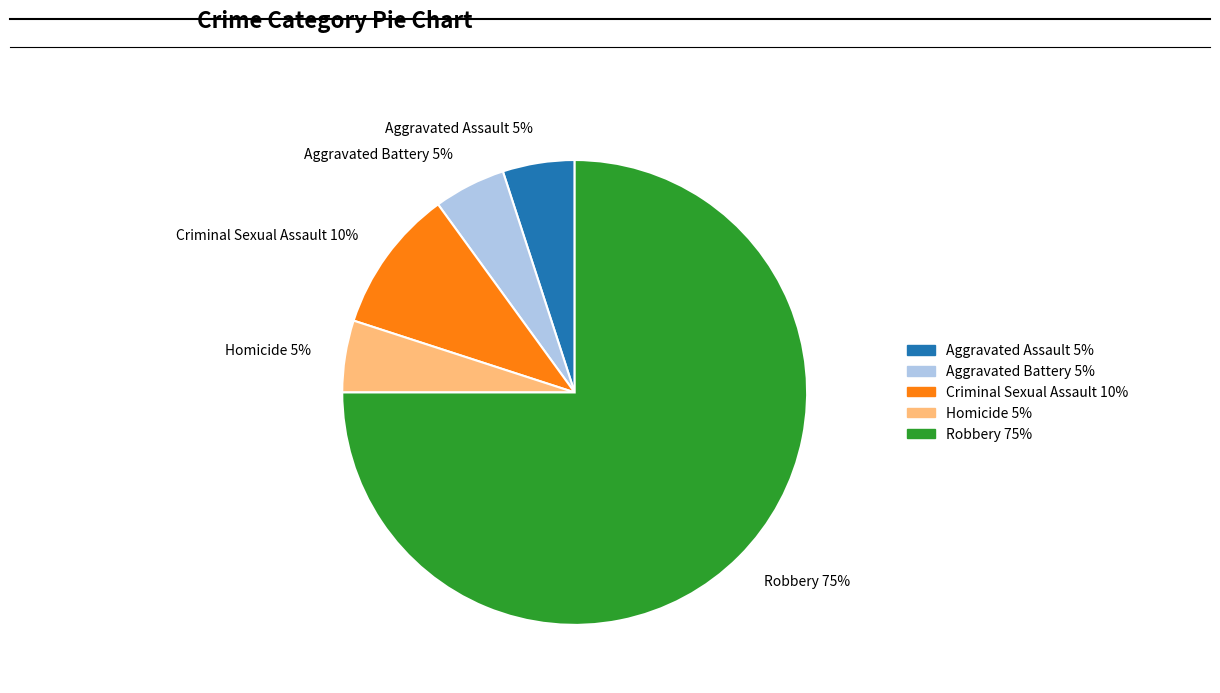

To the nearest percent, what portion does Robbery represent?

75%